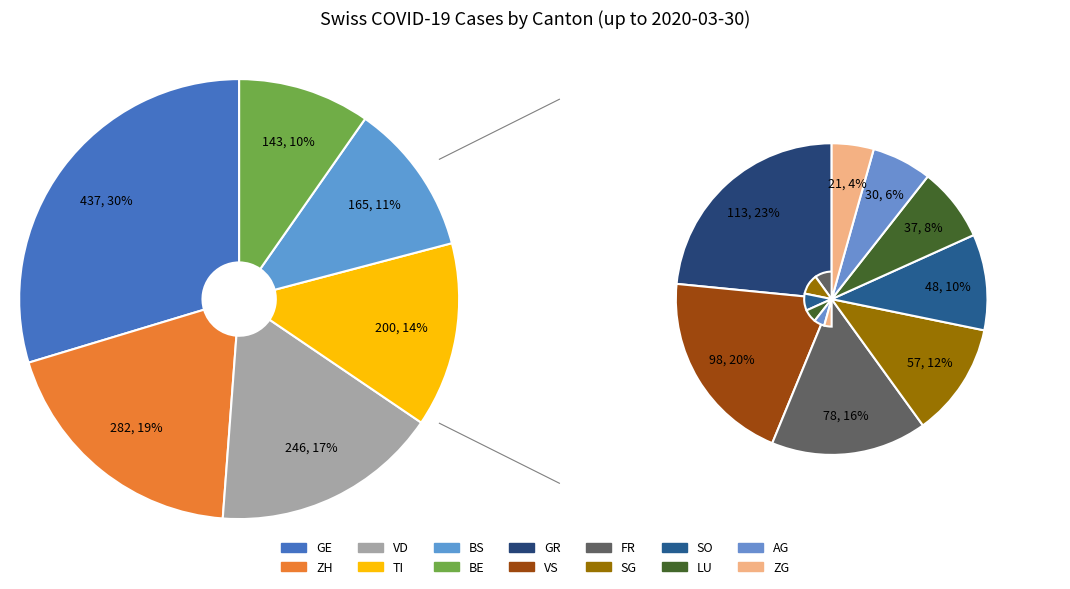

Which slice is the smallest?

ZG